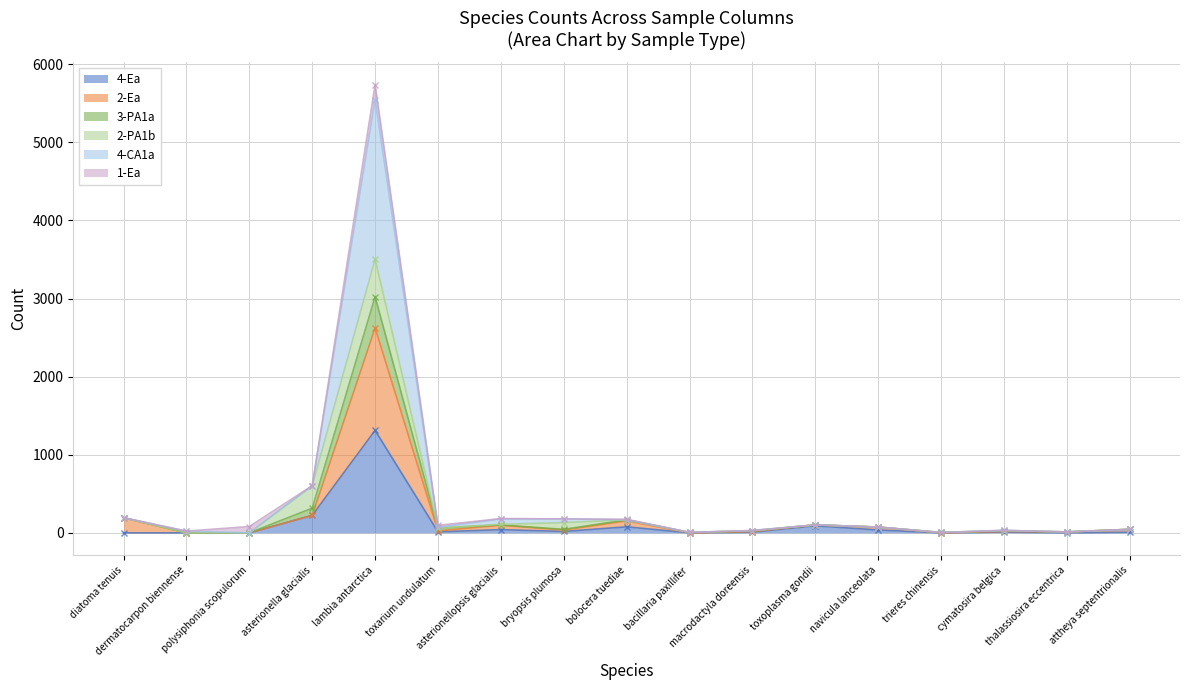

The 4-Ea series shows -908 at polysiphonia scopulorum. True or false?

False